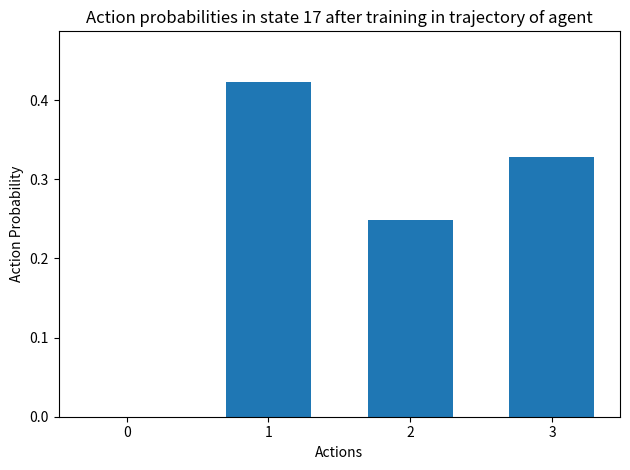

The chart shows a value of 0.1 at 1. True or false?

False